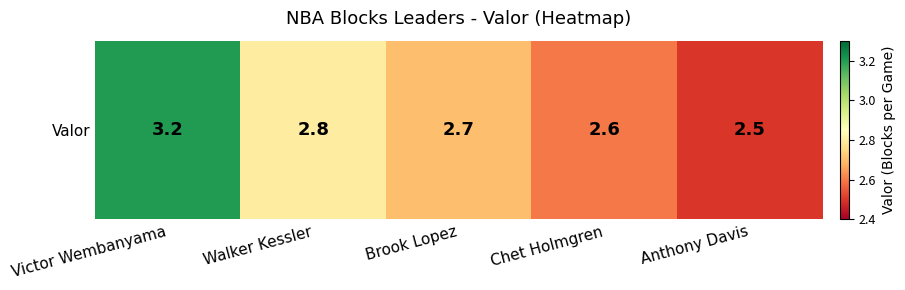

List the labels in order of value, smallest first.

Anthony Davis, Chet Holmgren, Brook Lopez, Walker Kessler, Victor Wembanyama